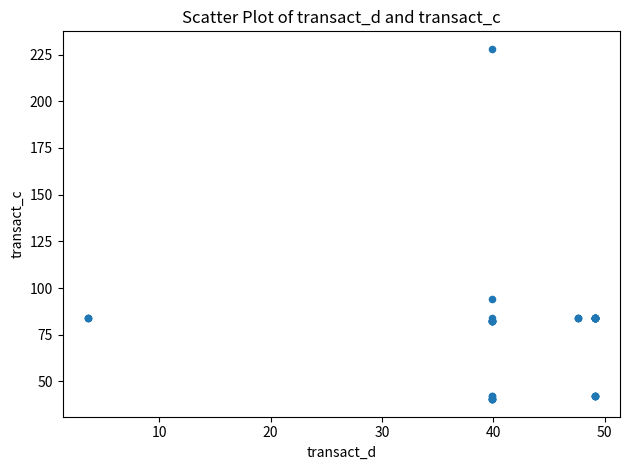

What Y value in the scatter plot is closest to 134?

94.1